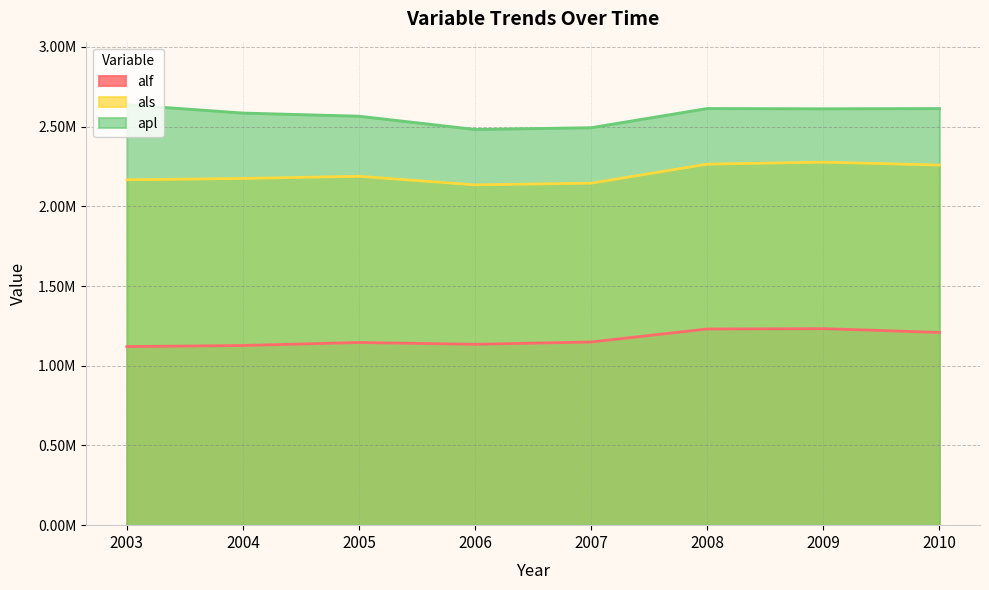

Which series has the largest total across all categories?

apl